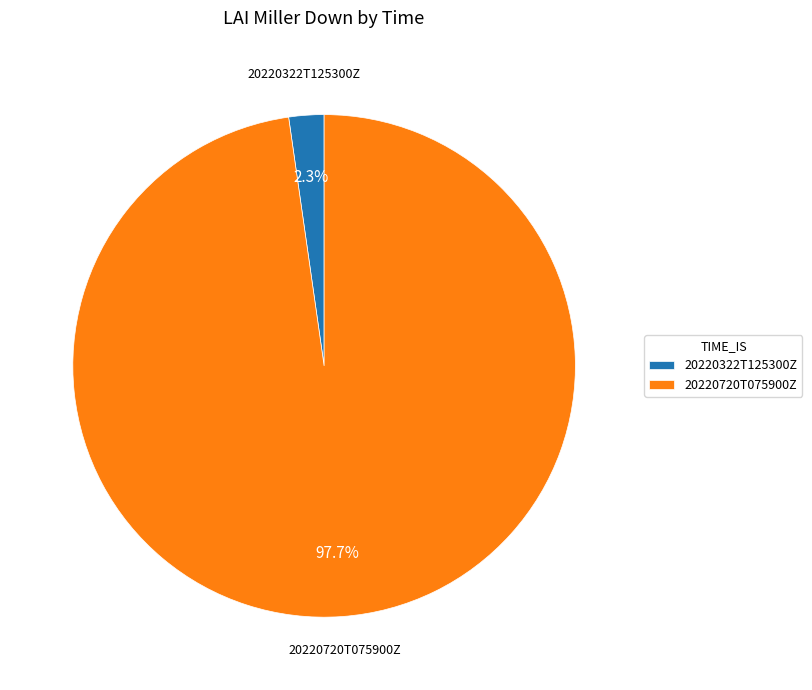

To the nearest percent, what is the difference between the largest and smallest slice percentages?

95%